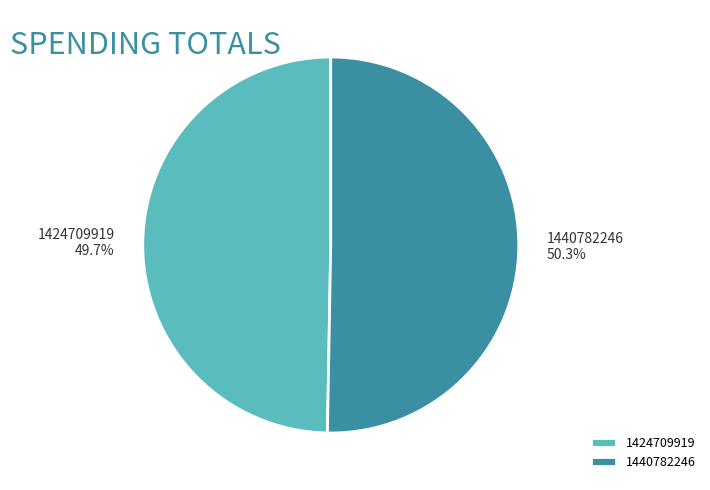

To the nearest percent, what portion does 1424709919 represent?

50%